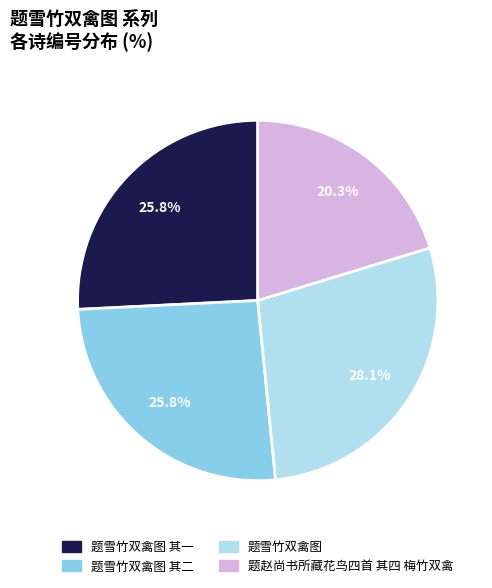

Is there a majority slice in this chart?

No